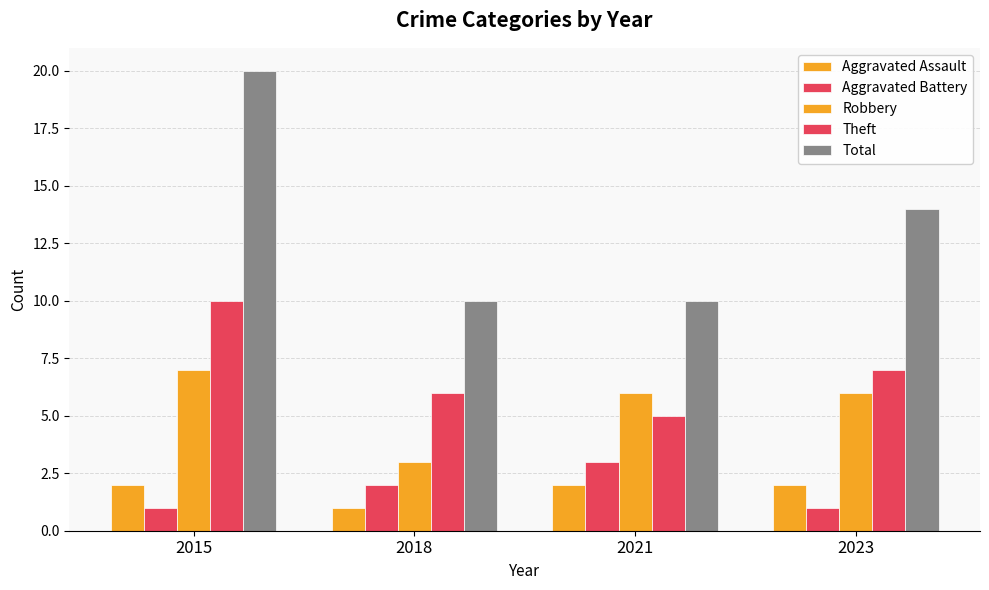

Which category has the lowest value across all series?

2018